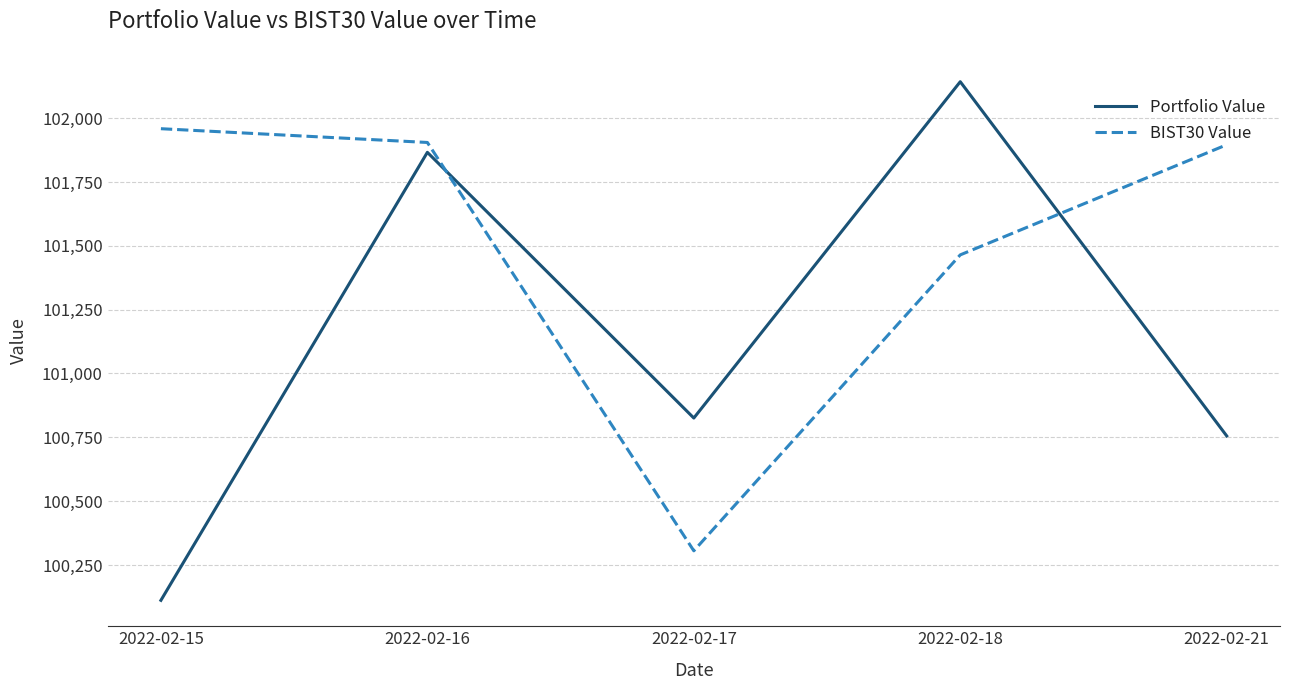

True or false: BIST30 Value has more than 1 interior local peaks.

False